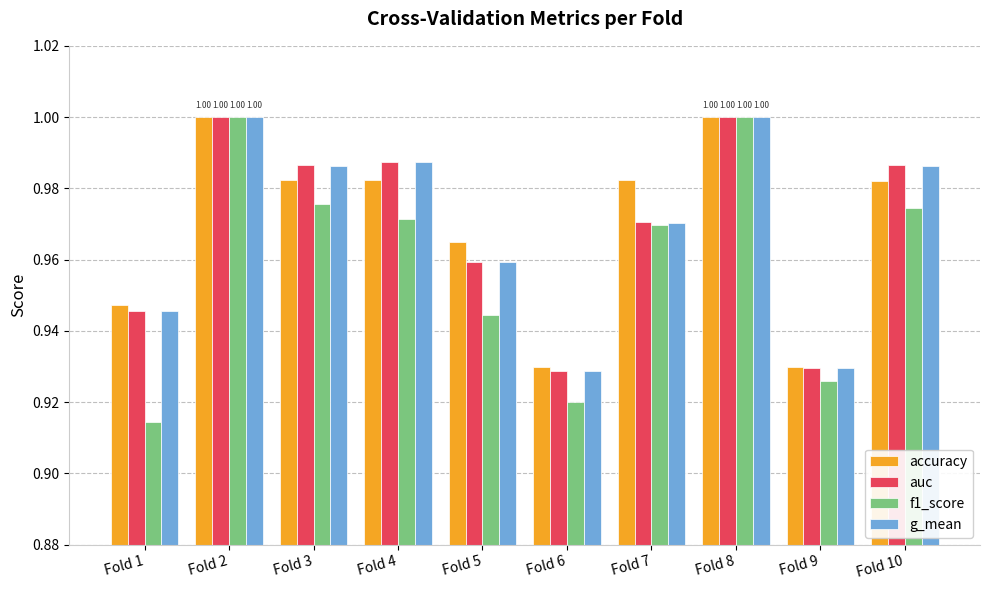

Is the value of auc at Fold 5 greater than the value of f1_score at Fold 4?

No